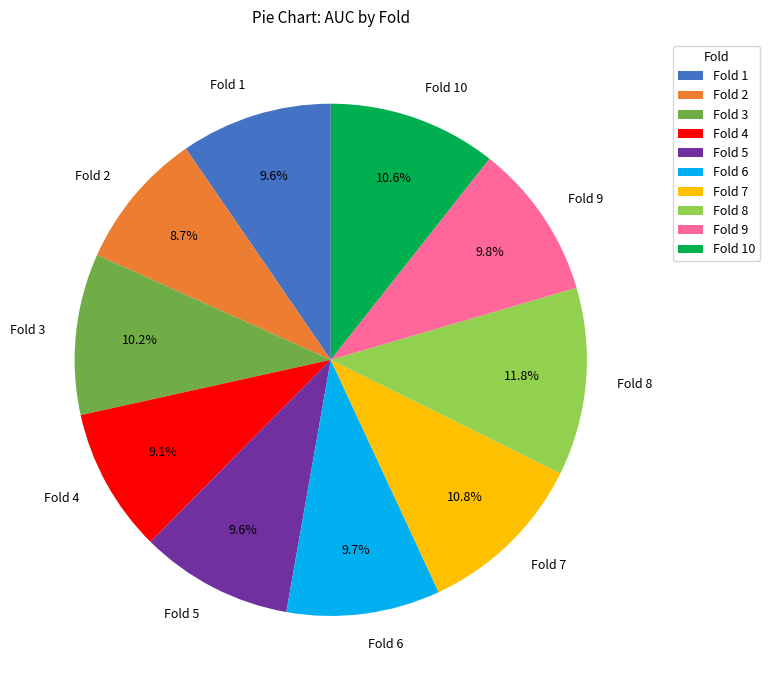

What is the largest slice in the pie chart?

Fold 8